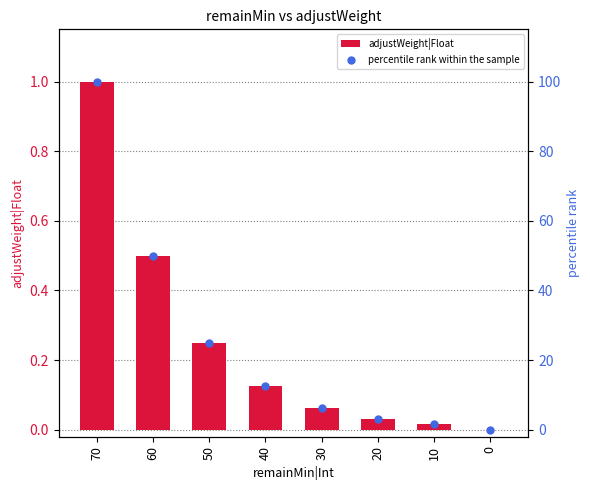

Which series contains the lowest Y value?

adjustWeight|Float